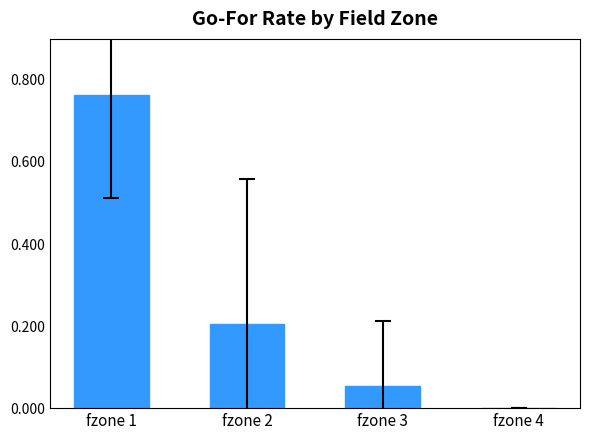

The chart shows a value of 0.0 at fzone 4. True or false?

True